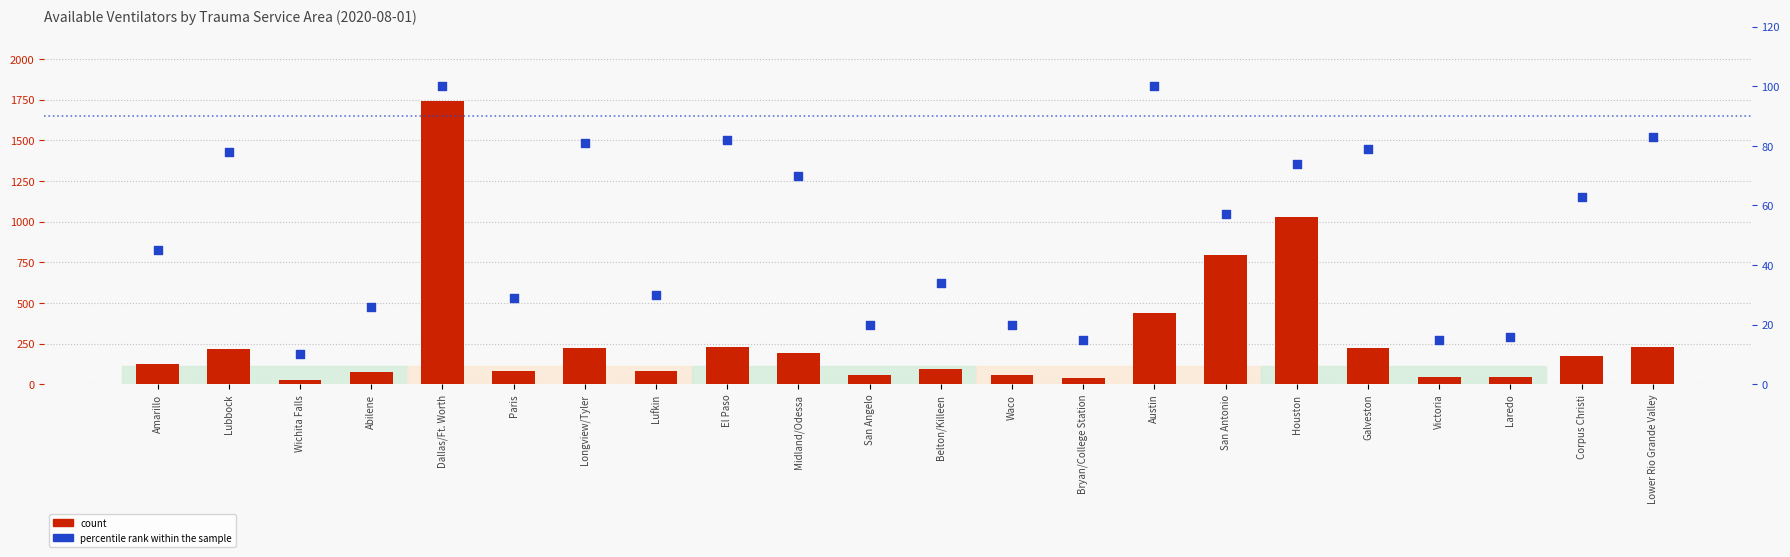

Which series reaches the maximum Y coordinate?

count